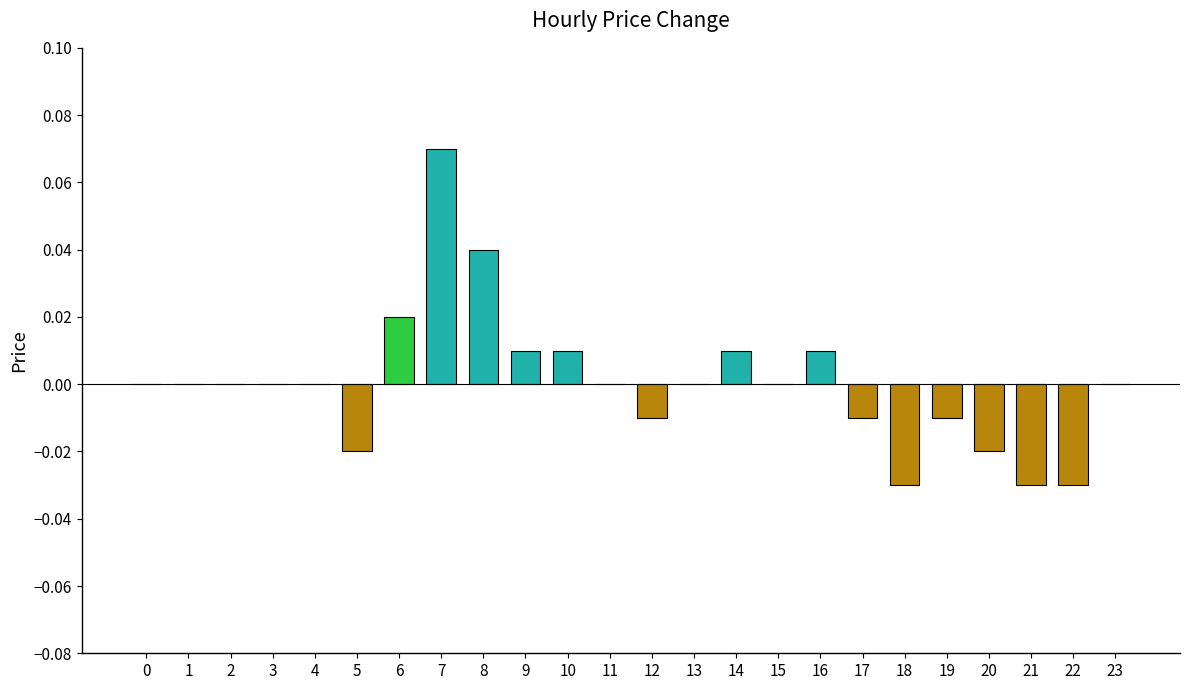

Between 12 and 23, which is larger?

23